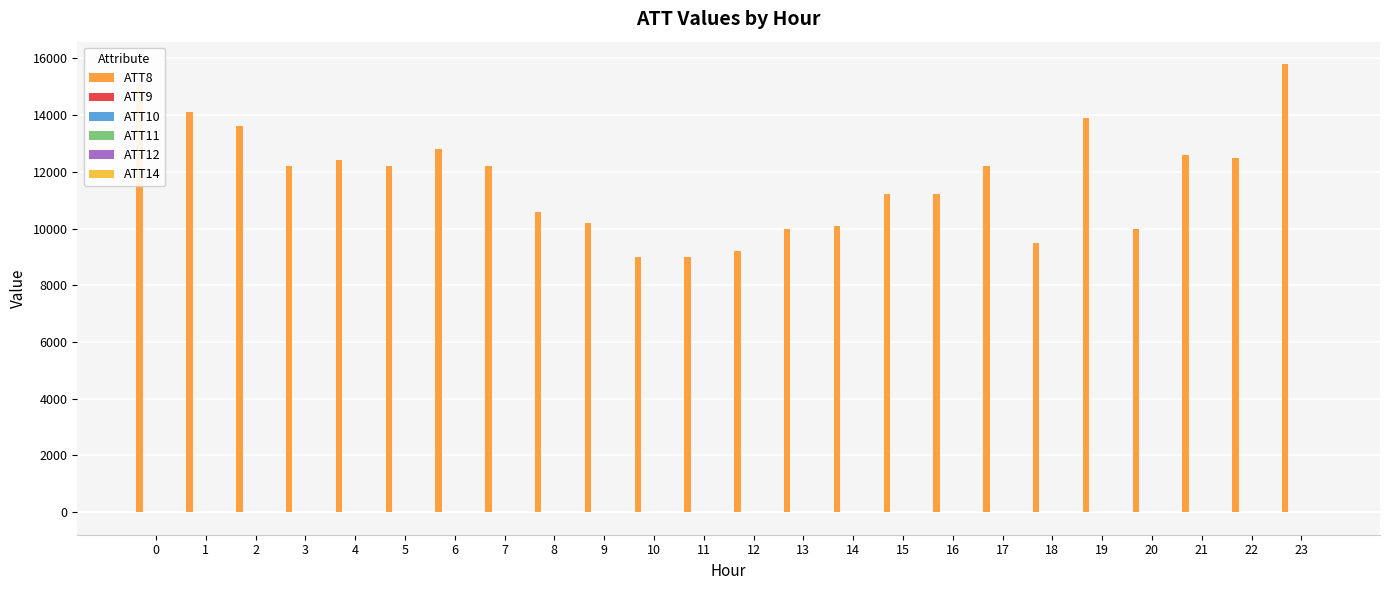

Are the bars grouped side by side (vs. stacked)?

Yes